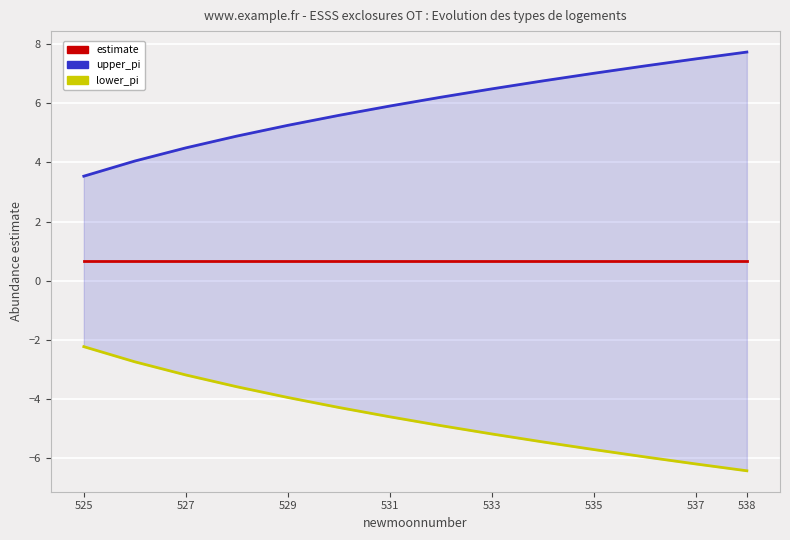

Is this an area chart (filled region under the line)?

No